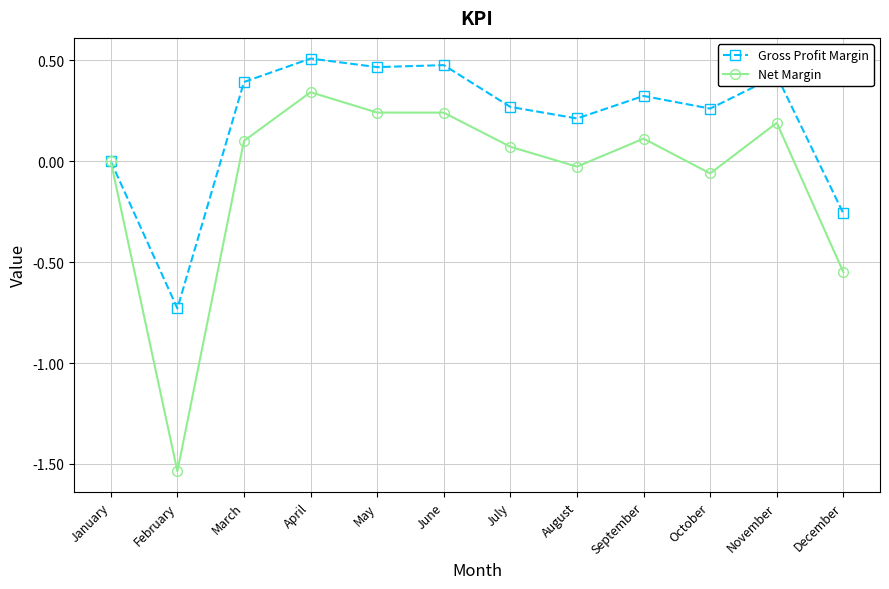

At which category does Net Margin reach its first local peak?

April